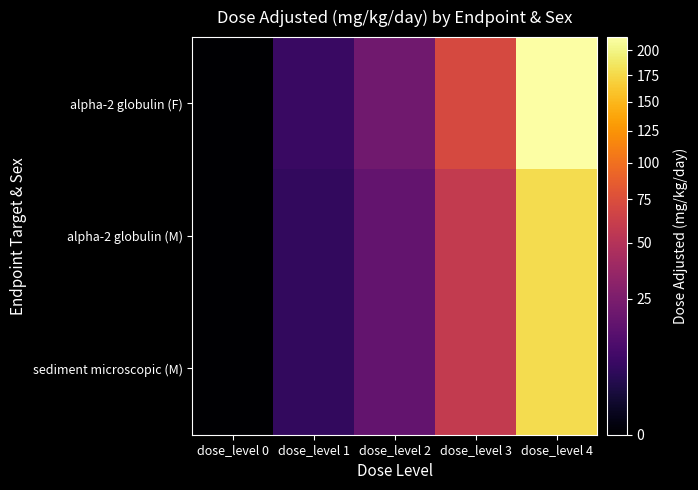

Between dose_level 3 and dose_level 4, which series saw the biggest shift?

alpha-2 globulin (F)